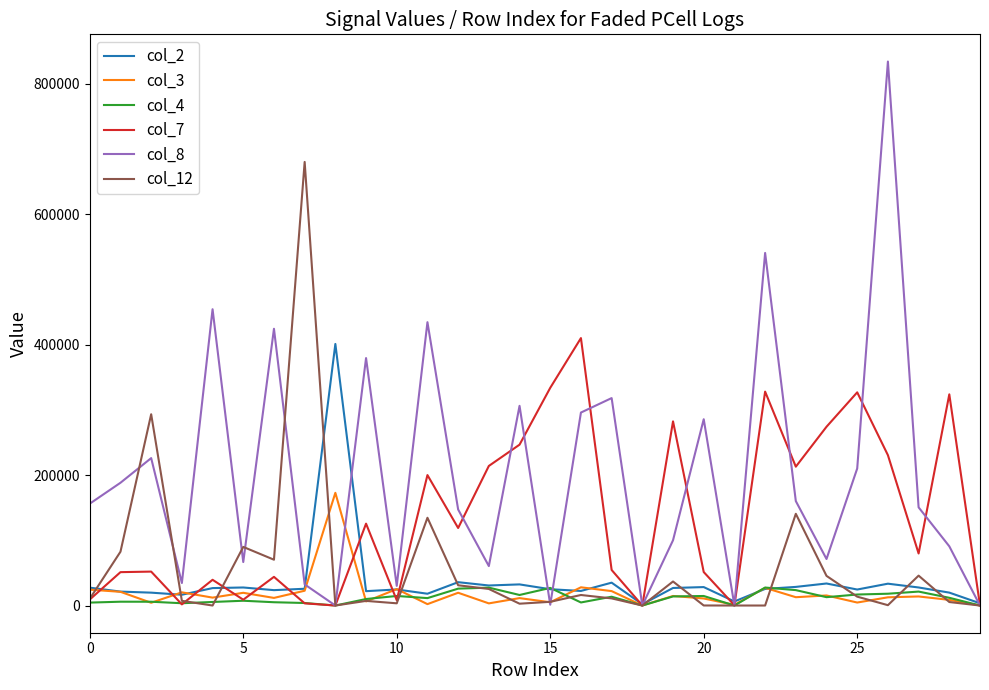

Which series has the largest total across all categories?

col_8